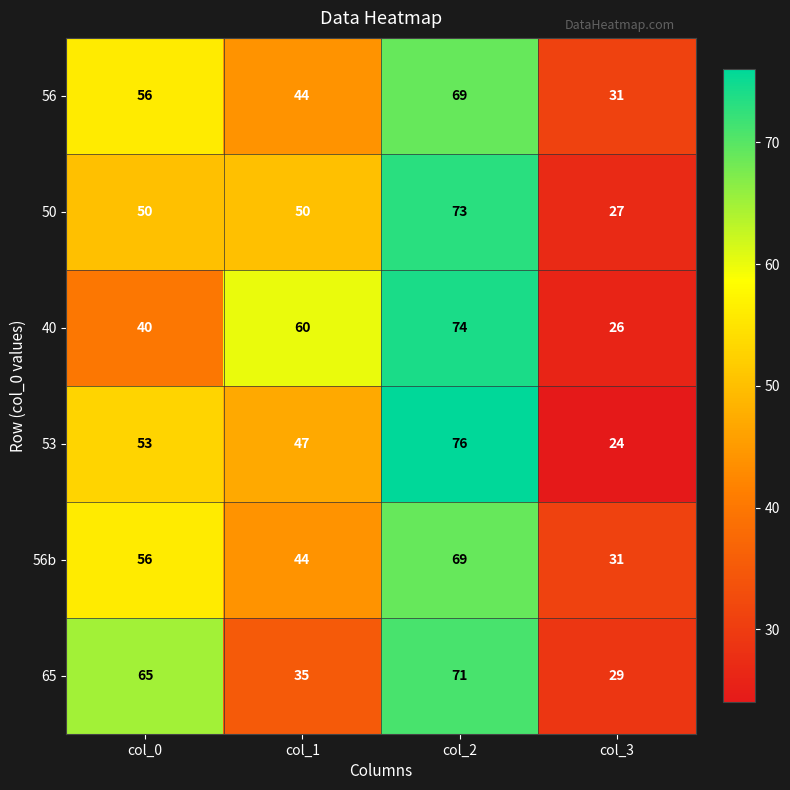

What is the difference between the highest and lowest values at col_1?

25